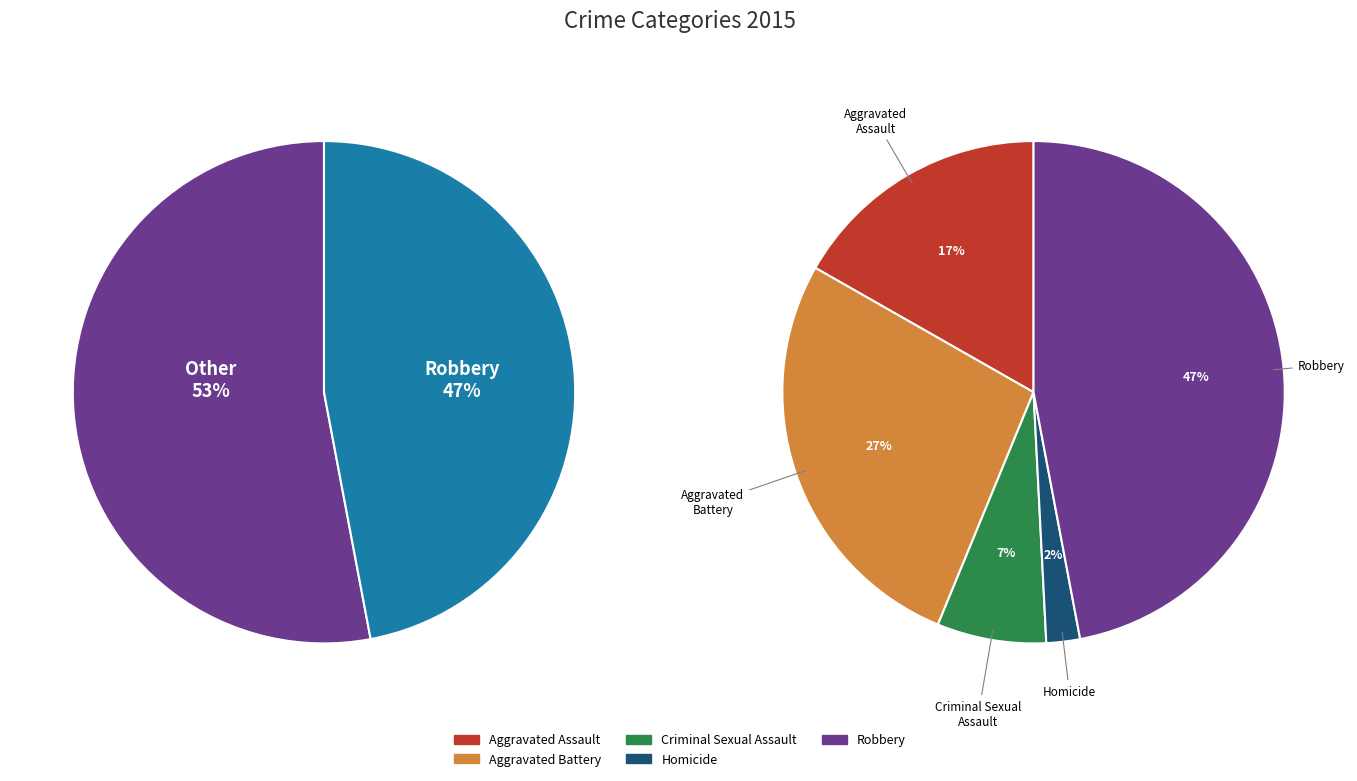

Between Homicide and Aggravated Battery, which is larger?

Aggravated Battery